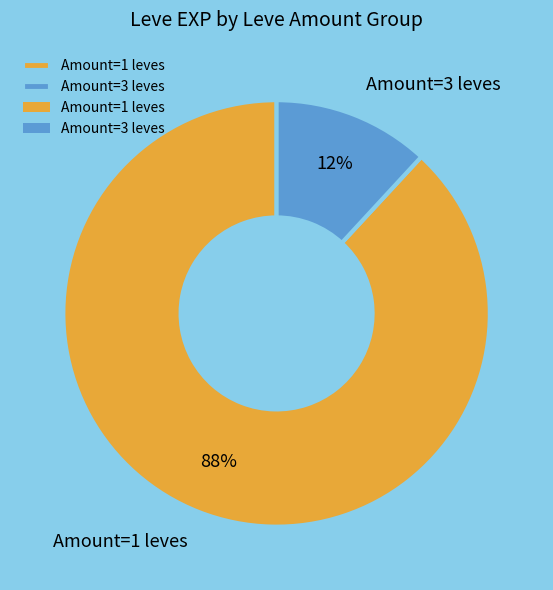

To the nearest percent, what is the difference between the largest and smallest slice percentages?

76%